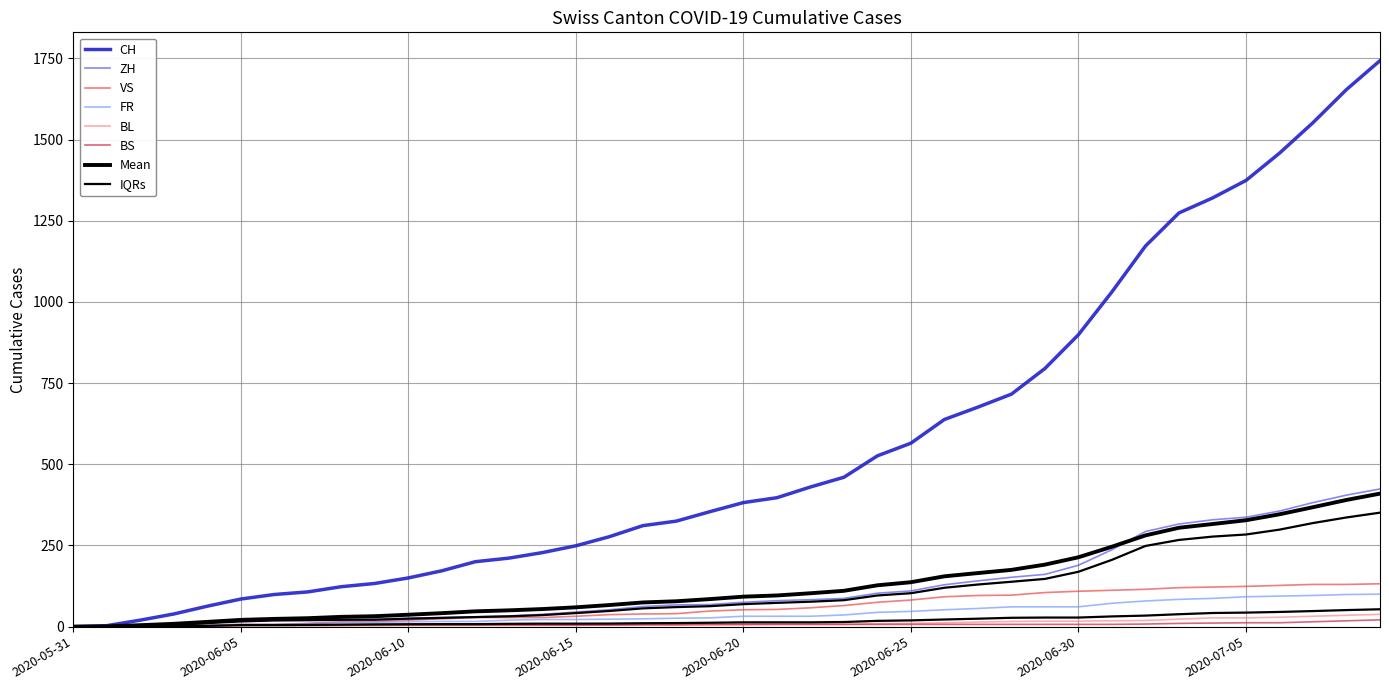

What is the sum of the FR values at 2020-06-06 and 2020-06-15?

29